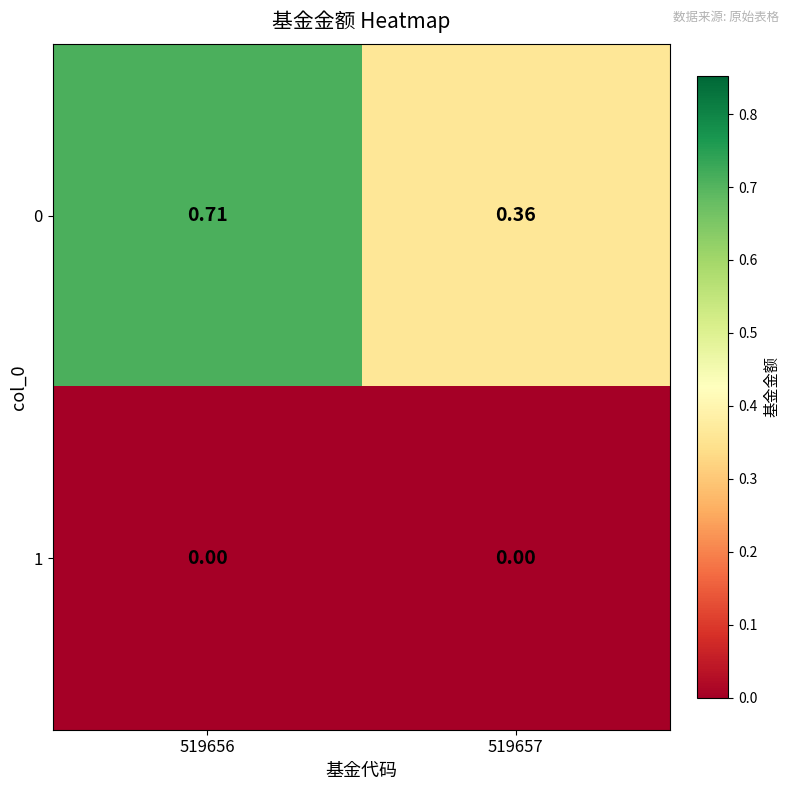

Is the value of 0 at 519657 greater than the value of 1 at 519657?

Yes